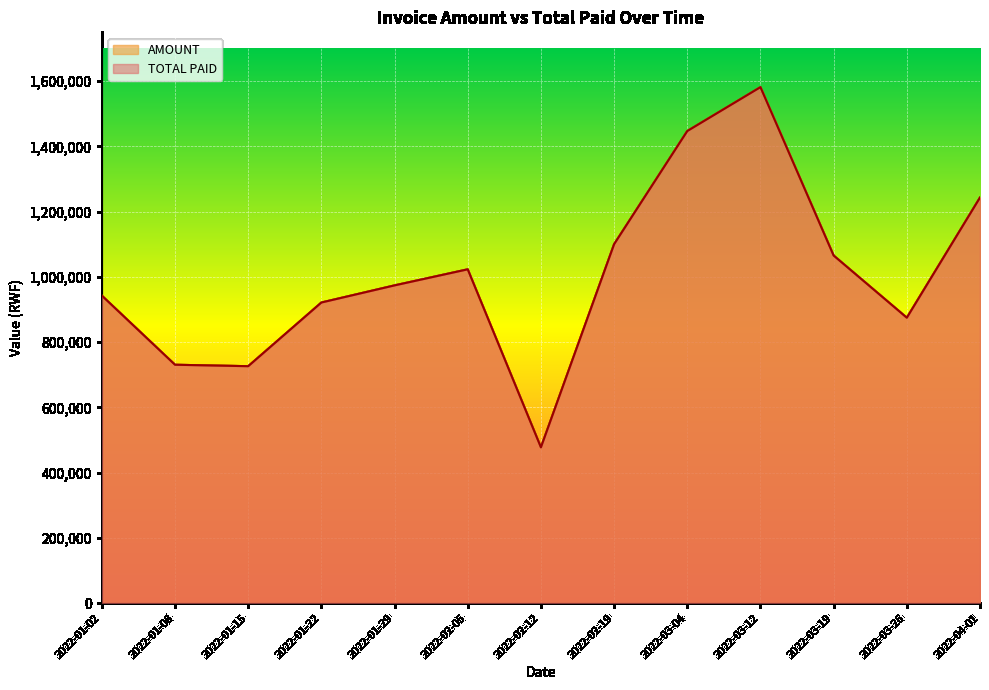

Rank the series by their maximum value, from lowest to highest.

TOTAL PAID, AMOUNT